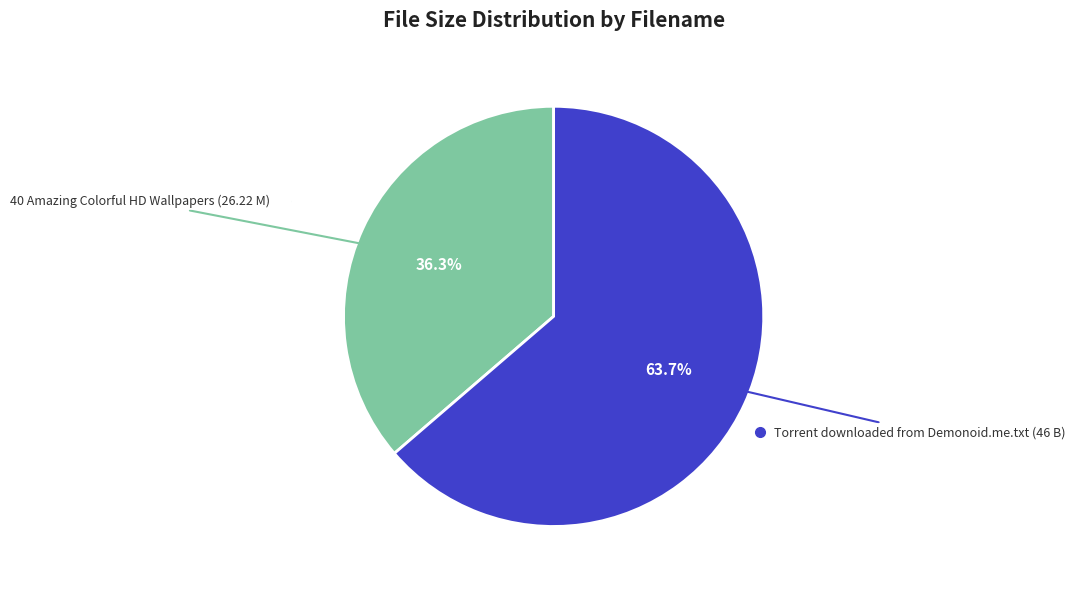

Is there a majority slice in this chart?

Yes